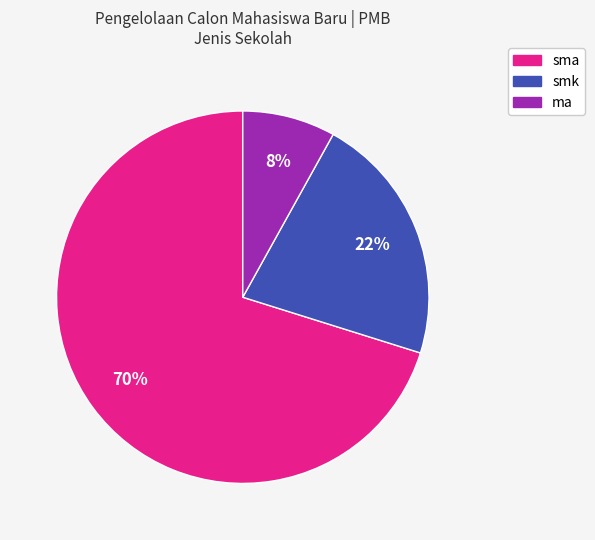

Do smk and sma together represent more than half of the pie?

Yes